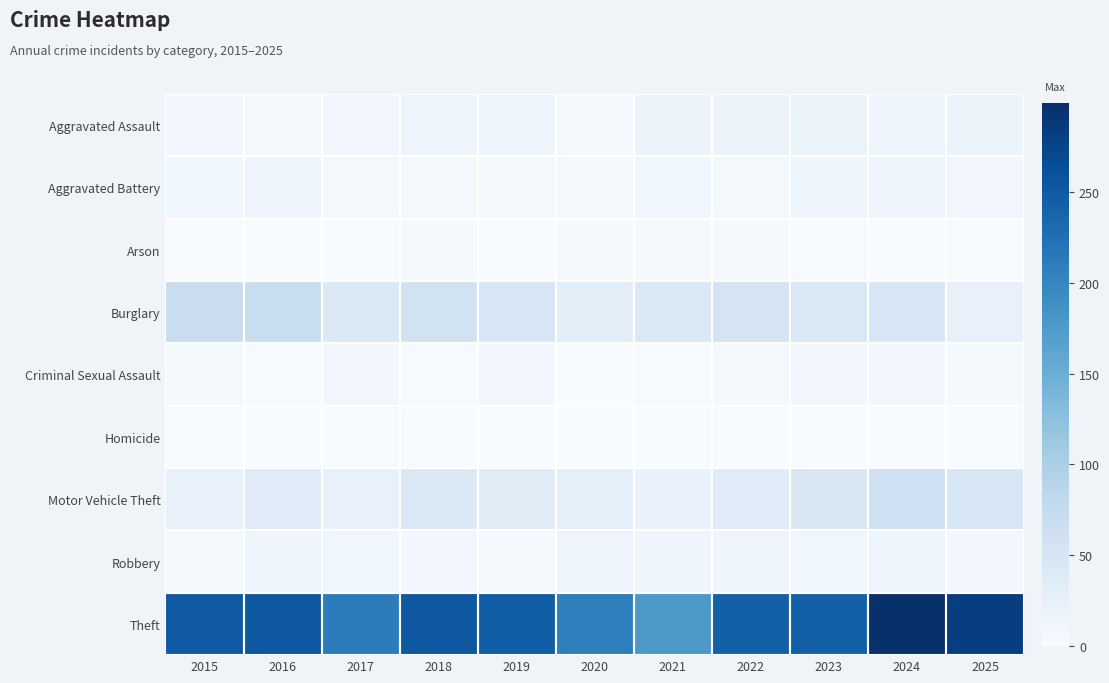

Which has a higher value, 2025 or 2022?

2022